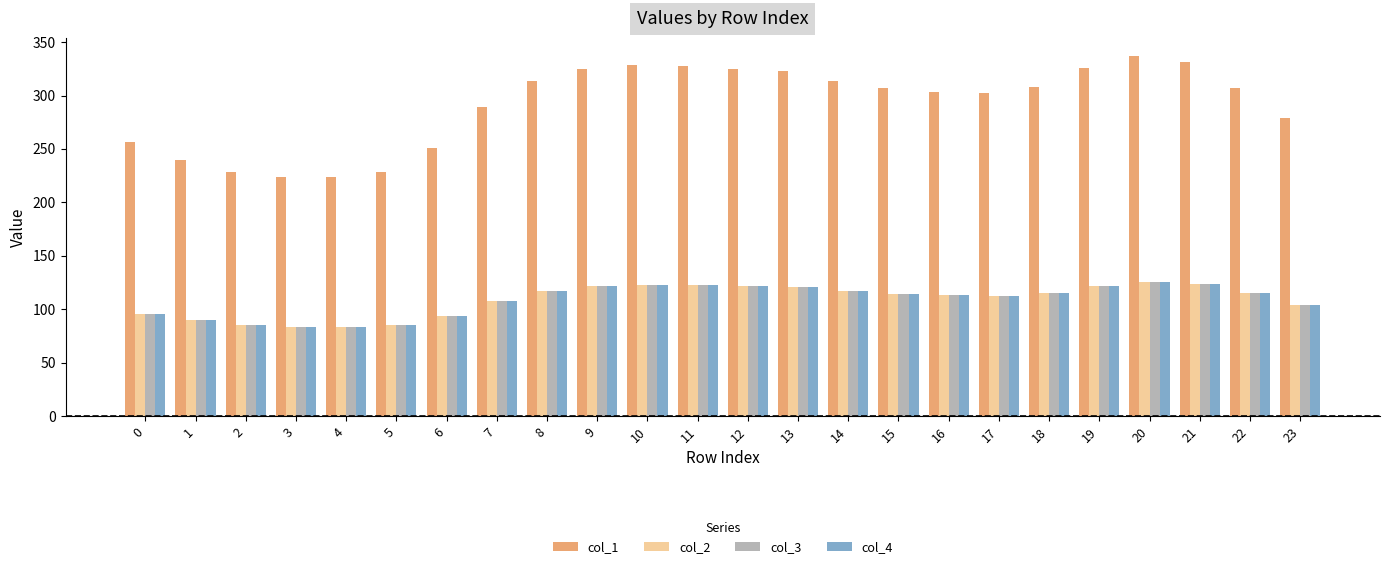

How many data points does each series have?

24